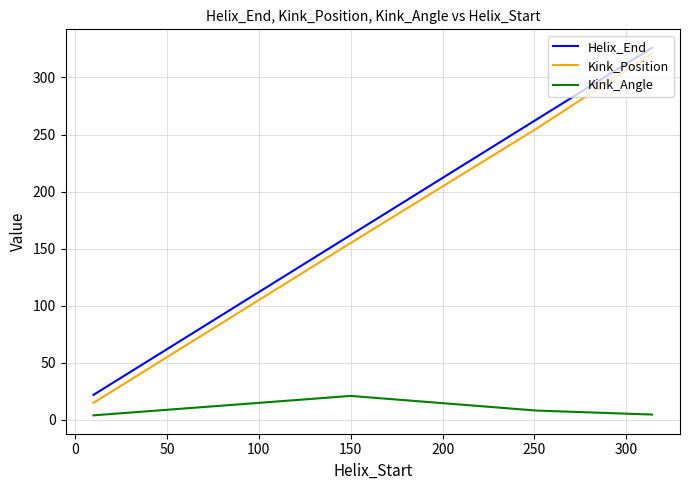

Which series has the widest spread of values?

Kink_Position